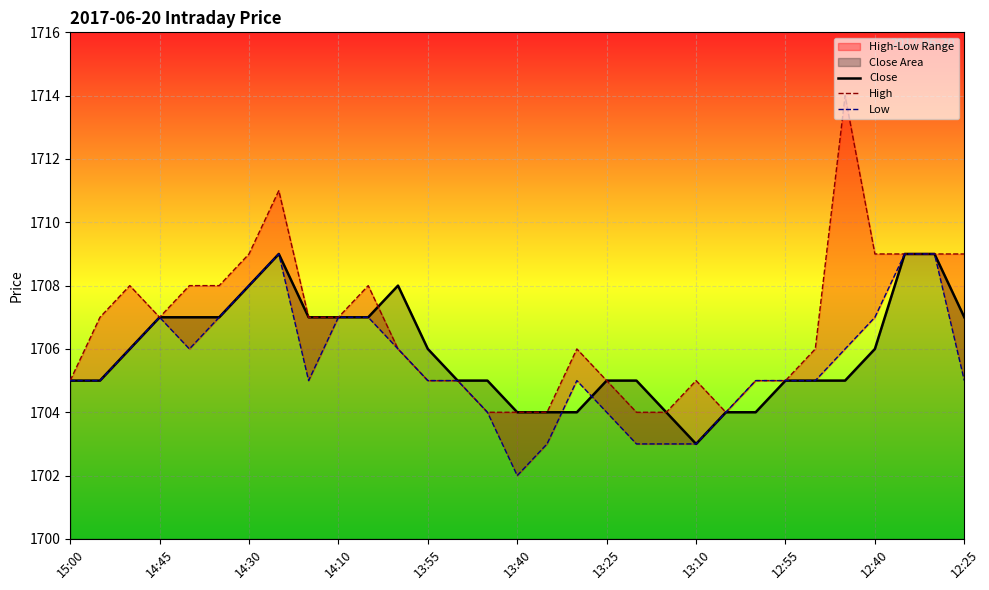

The Close series shows 2514 at 23. True or false?

False